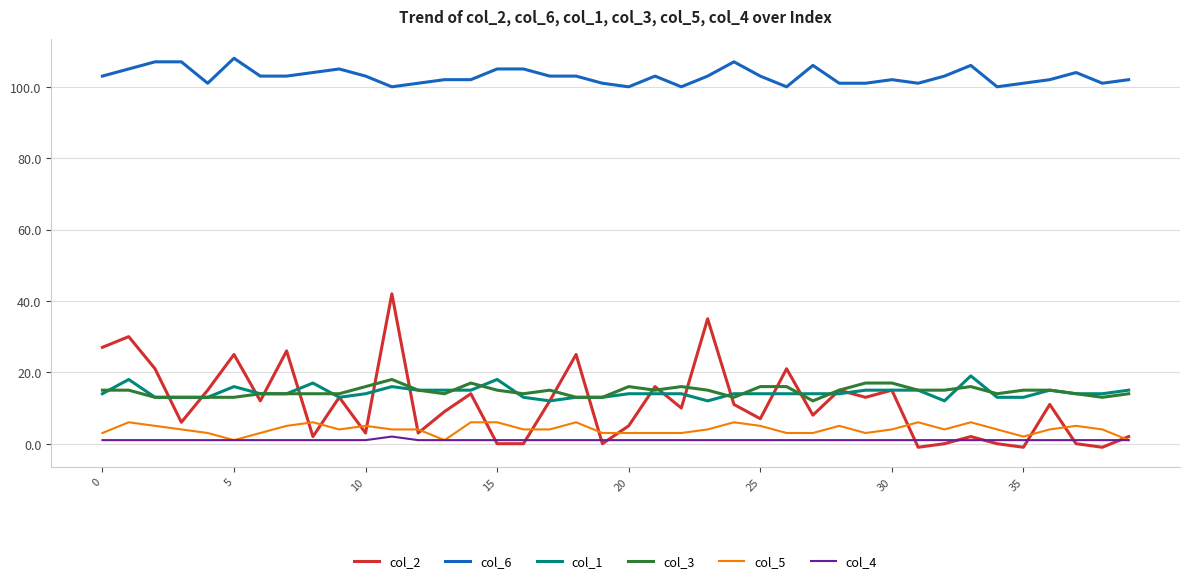

Which series has the largest range (max minus min)?

col_2